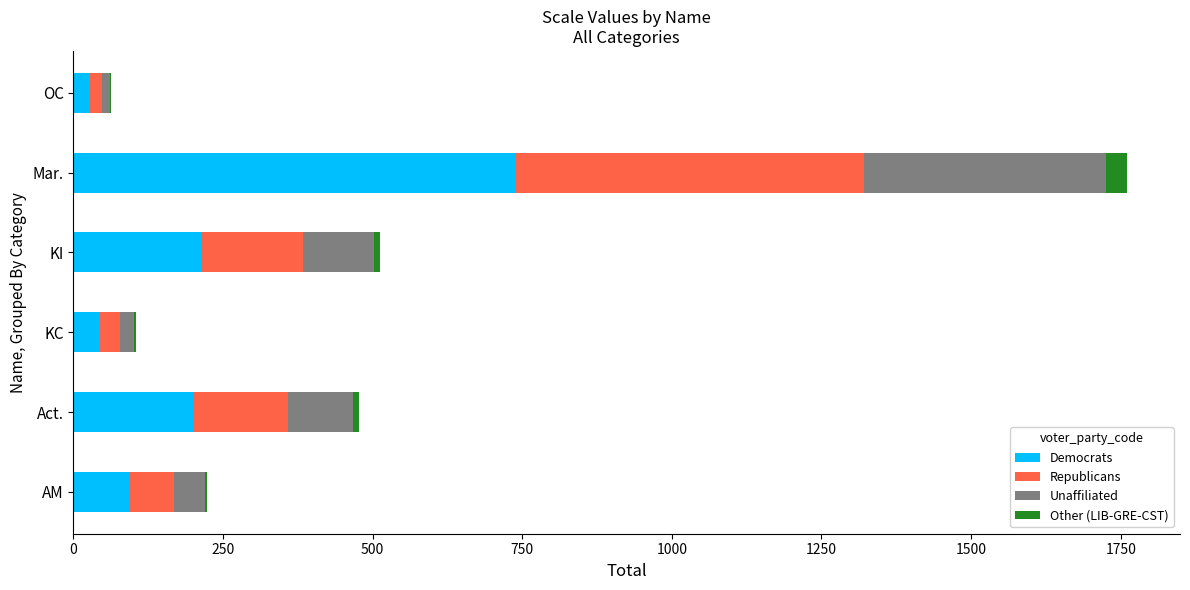

Is it true that Democrats equals 200.3 at Act.?

True